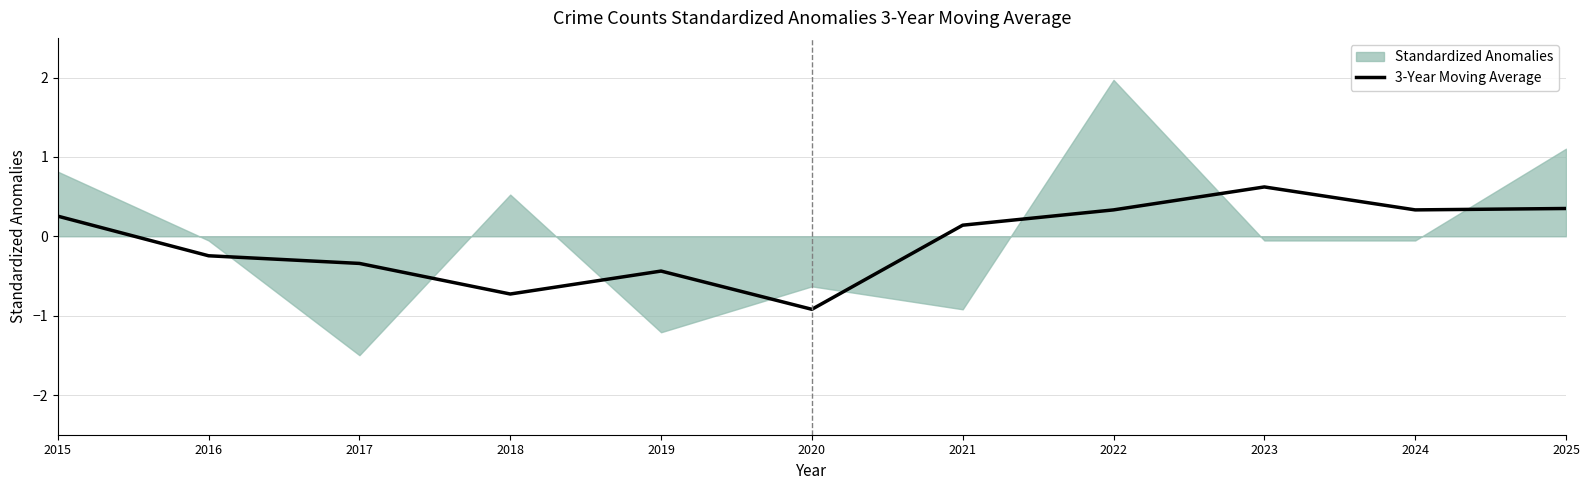

Does the chart have visible grid lines?

Yes